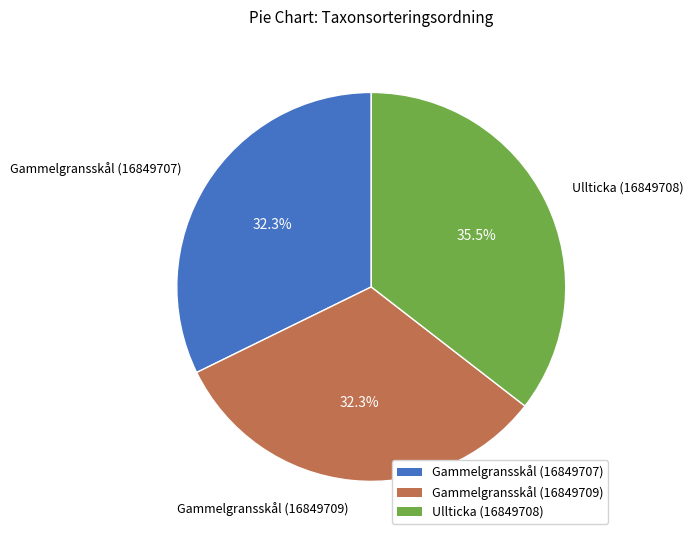

What is the largest slice in the pie chart?

Ullticka (16849708)